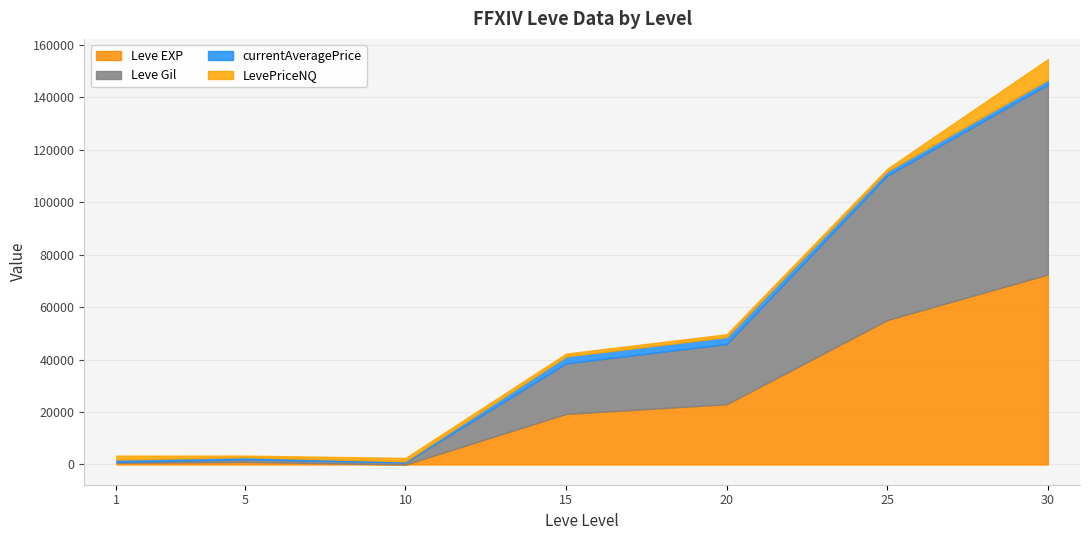

Reading left to right, transcribe all the data shown in this chart.

Leve EXP: 630.0	980.0	10.0	19270.0	22960.0	55060.0	72430.0
Leve Gil: 420.0	980.0	780.0	19270.0	22960.0	55060.0	72430.0
currentAveragePrice: 799.8	799.0	424.2	2615.0	2615.0	1636.6	1700.0
LevePriceNQ: 1500.0	613.0	1272.8	1098.0	1098.0	977.0	7943.0